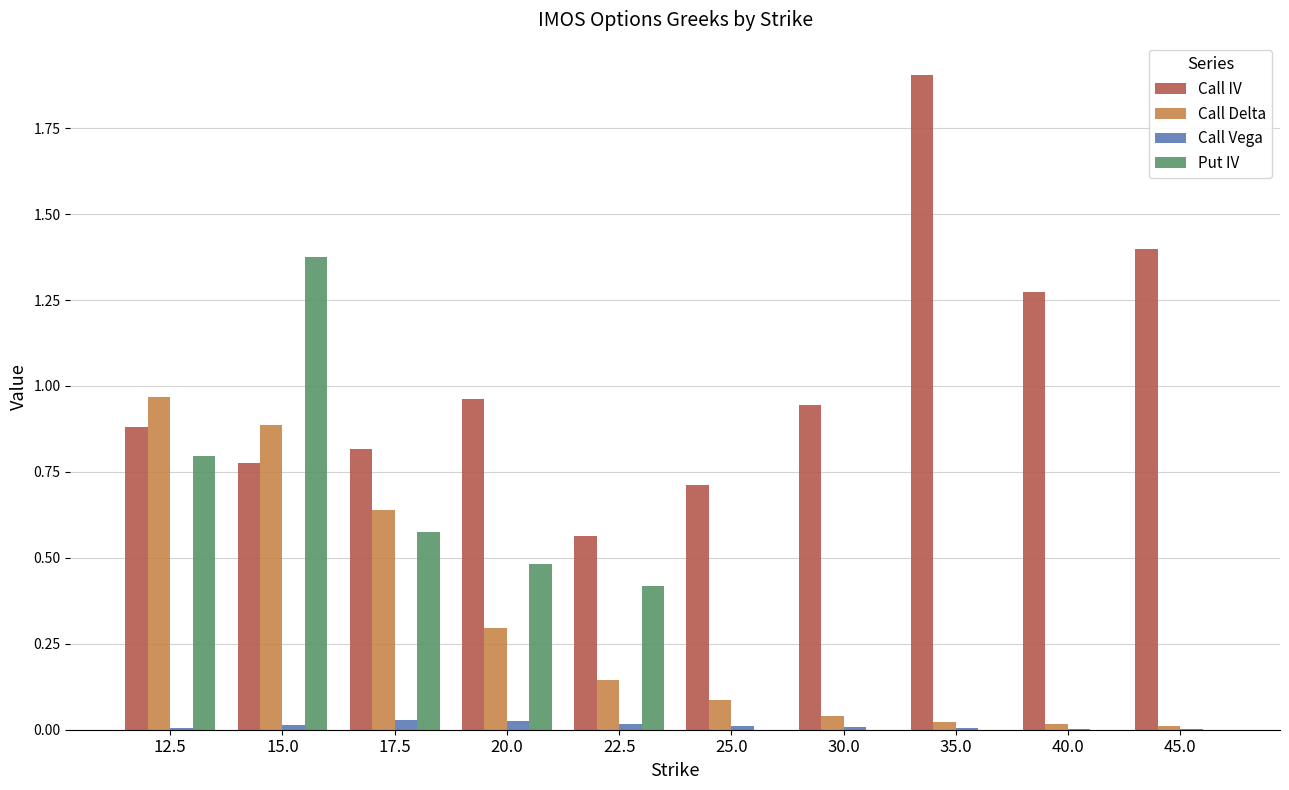

Are the bars horizontal?

No